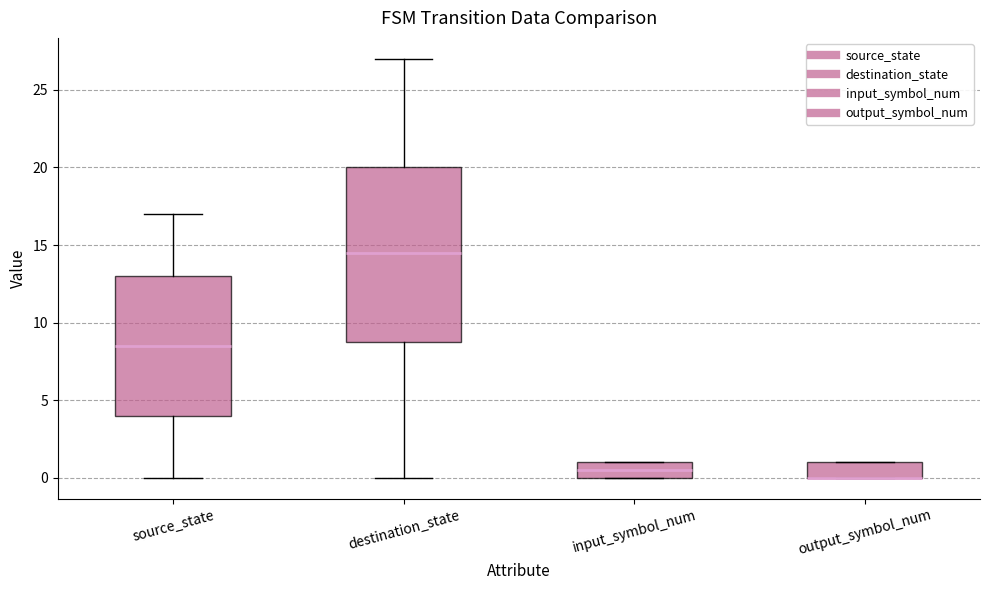

Where is the lower edge of the box for input_symbol_num on the y-axis? The values are not printed on the chart, so give them approximately, as read against the axis.

0.0